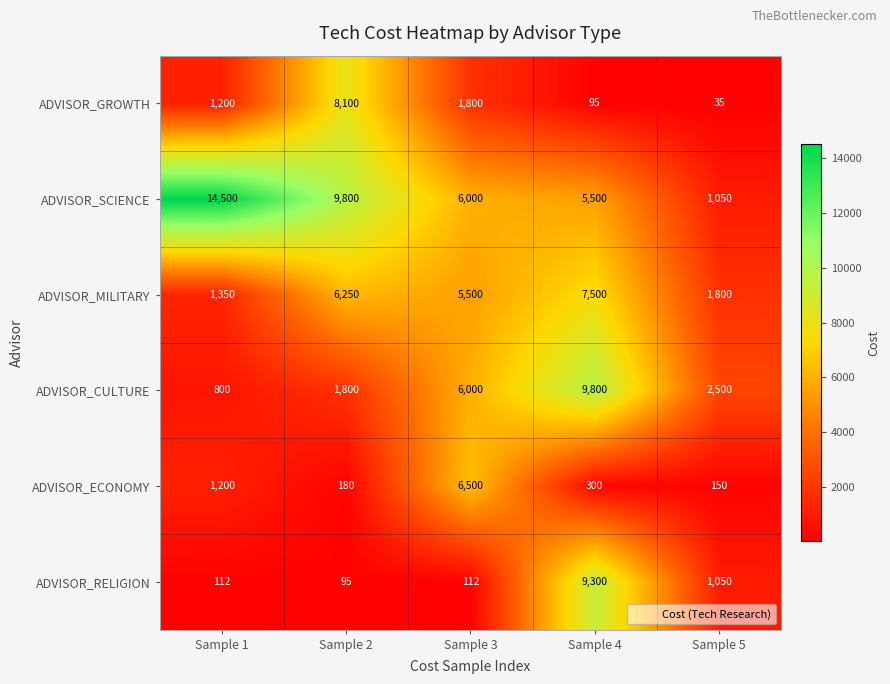

Which label corresponds to the largest value in the chart?

Sample 1